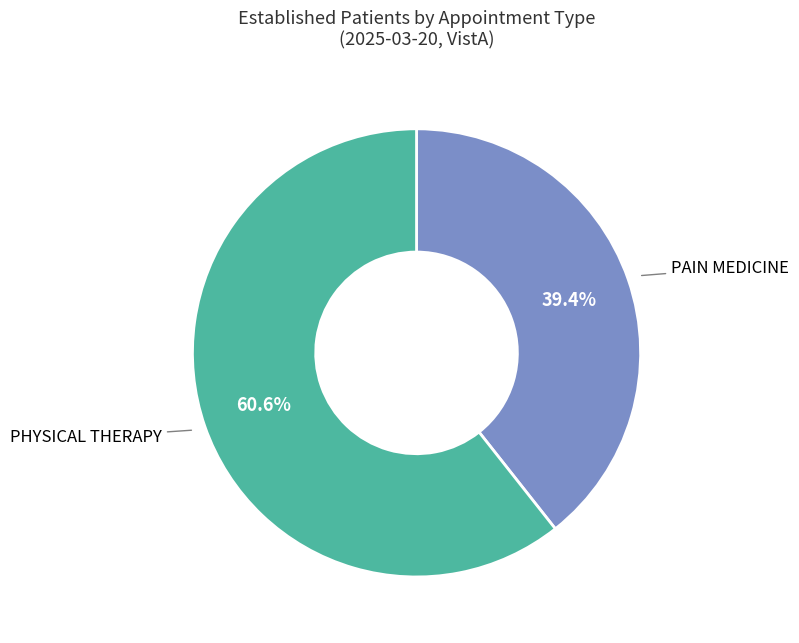

Which has a higher value, PHYSICAL THERAPY or PAIN MEDICINE?

PHYSICAL THERAPY